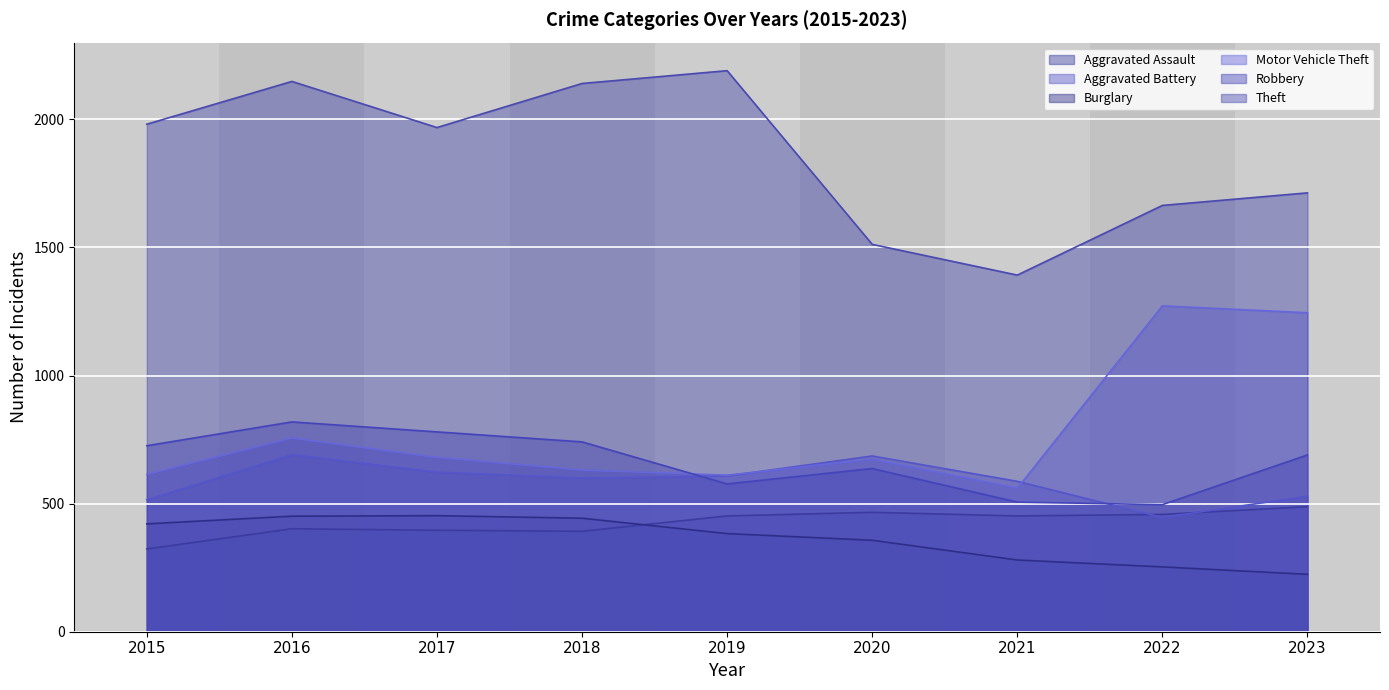

What is the greatest value displayed?

2190